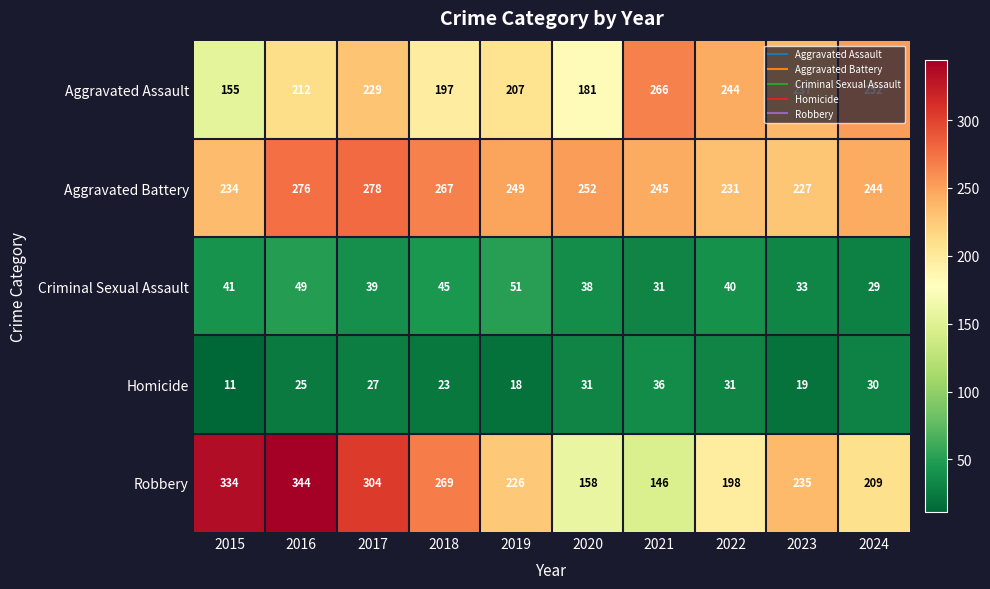

Rank the series by their maximum value, from highest to lowest.

Robbery, Aggravated Battery, Aggravated Assault, Criminal Sexual Assault, Homicide